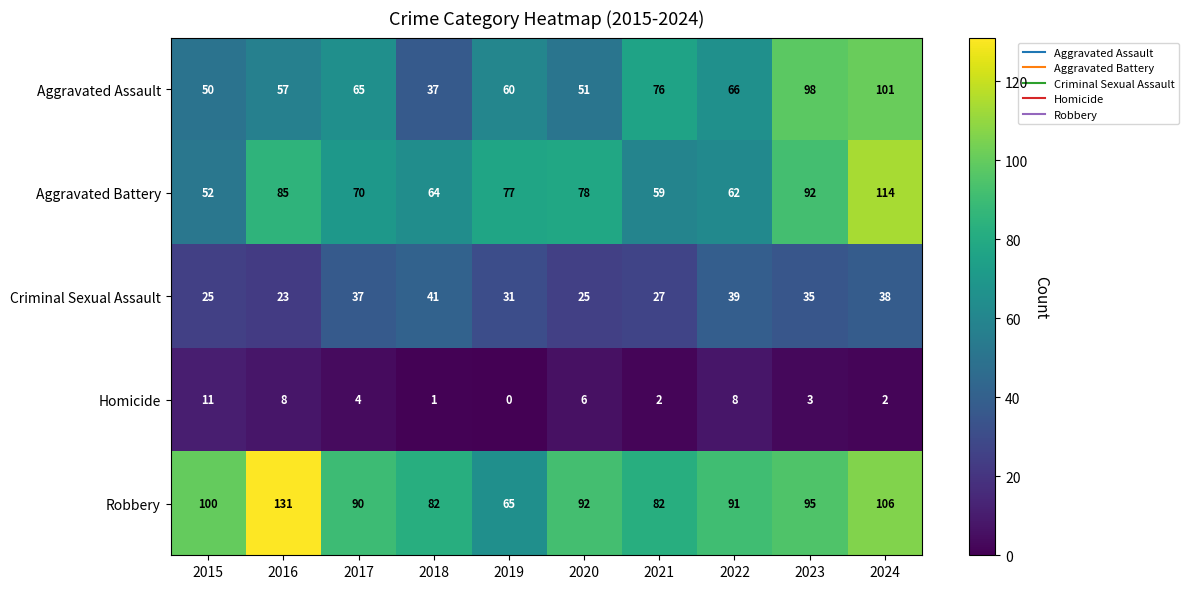

Which series has the largest total across all categories?

Robbery